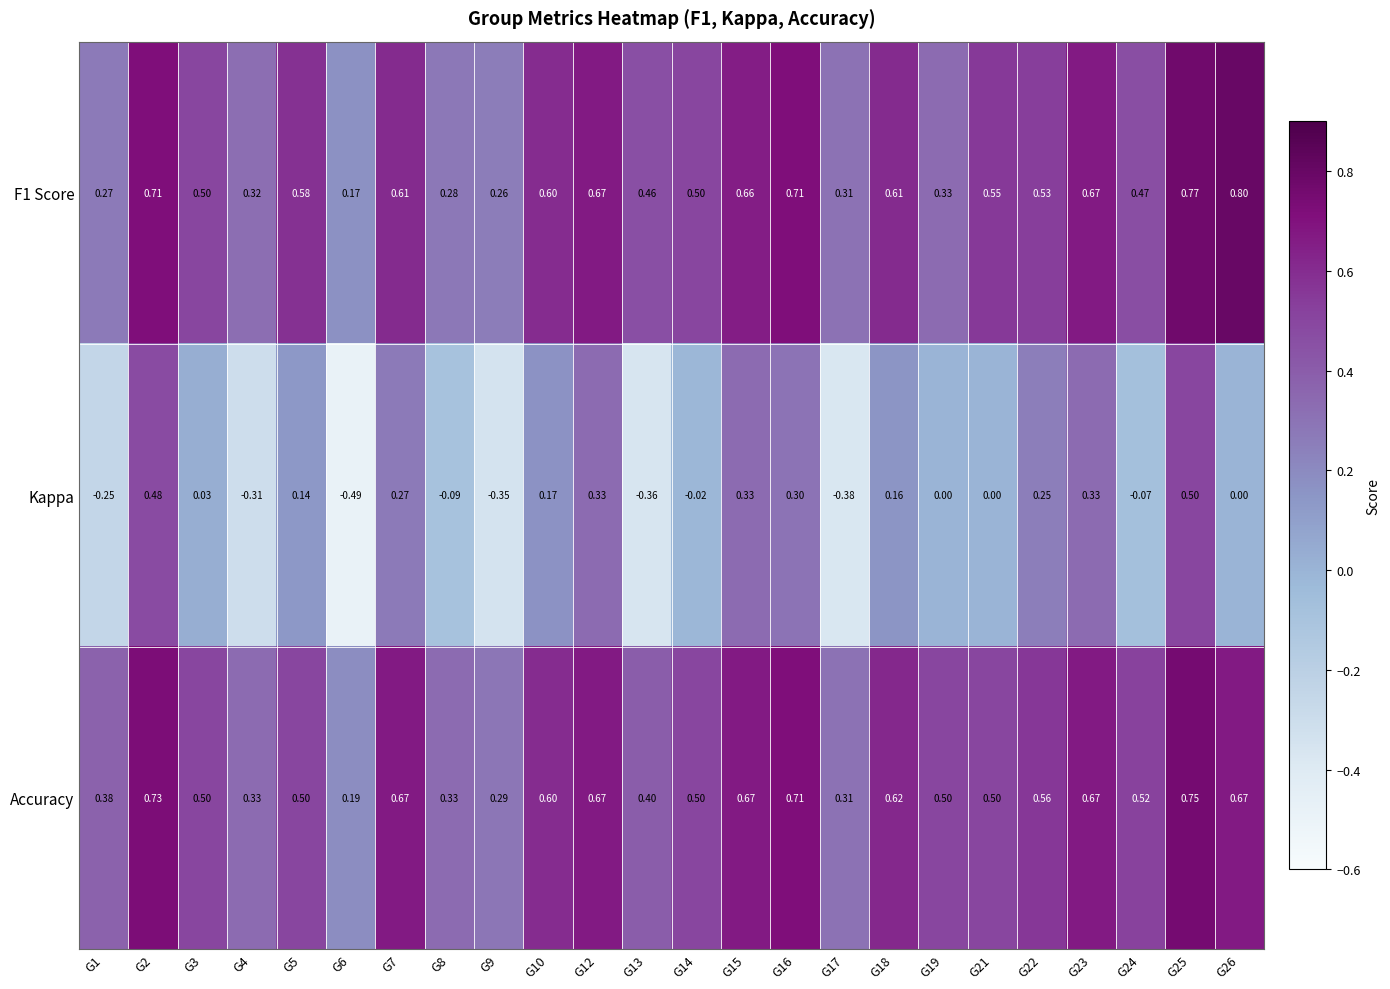

At how many categories does at least one series exceed 0?

24